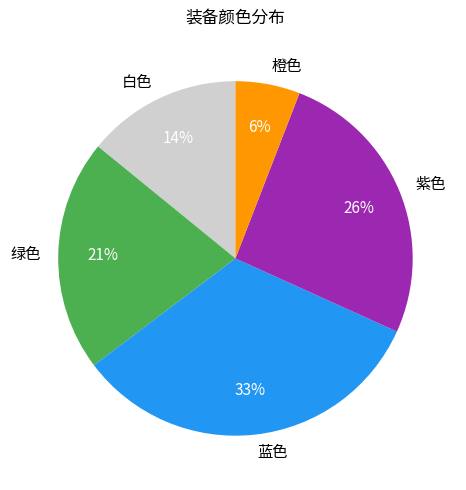

To the nearest percent, what is the difference between the 白色 and 绿色 slice percentages?

7%